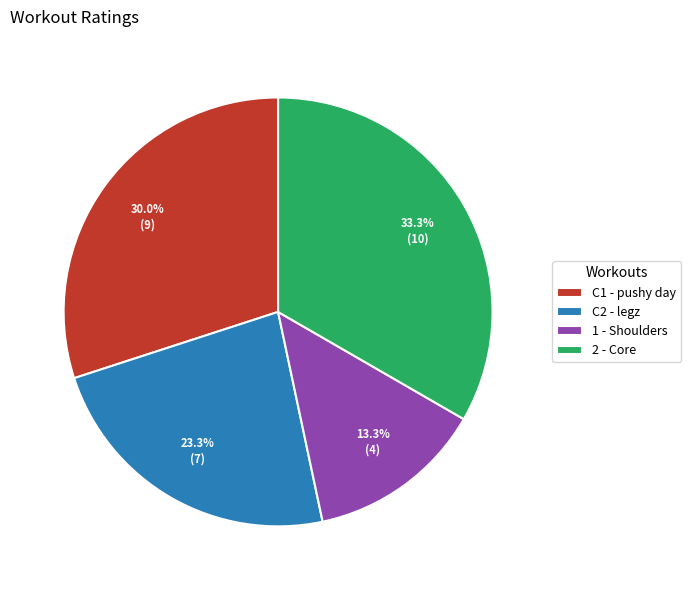

Which category has the smallest portion of the pie?

1